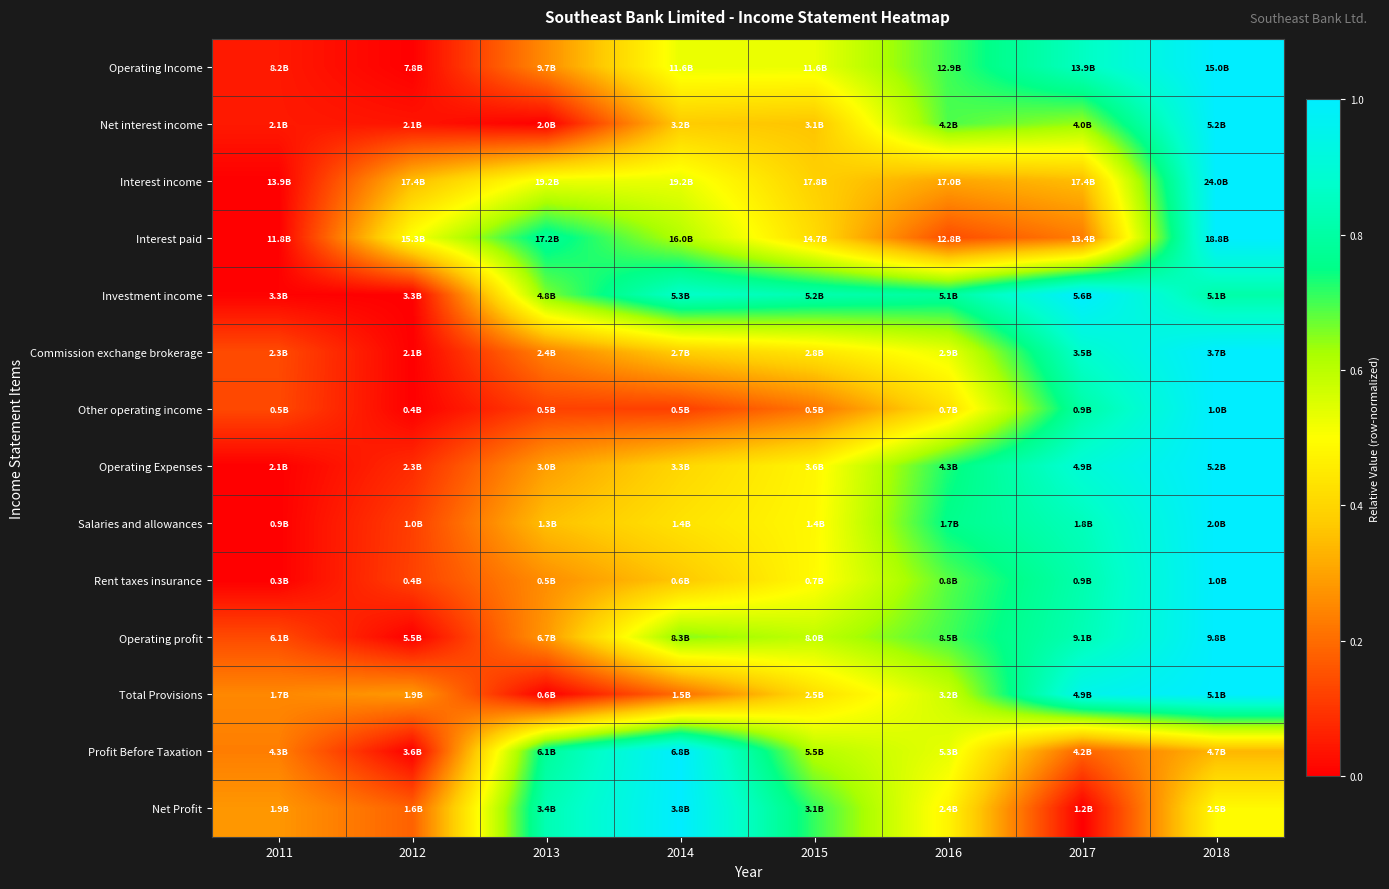

Between 2012 and 2018, which series saw the biggest shift?

Operating Income